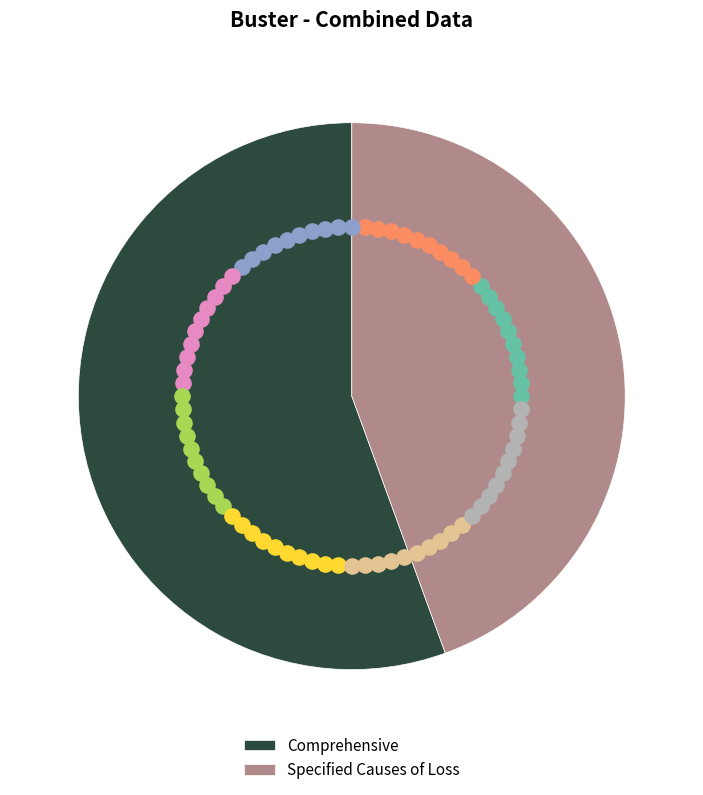

Does any single category account for the majority?

Yes